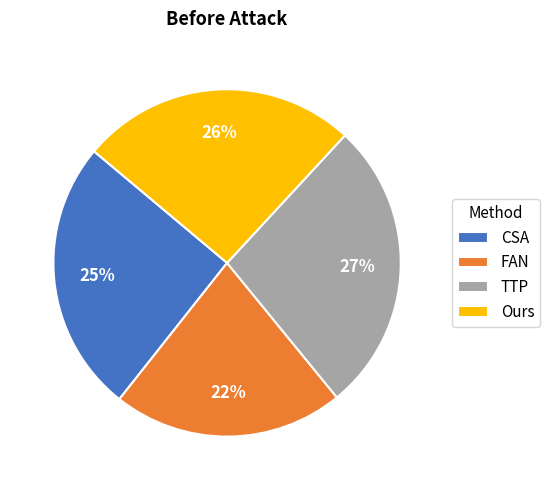

Between CSA and TTP, which is larger?

TTP